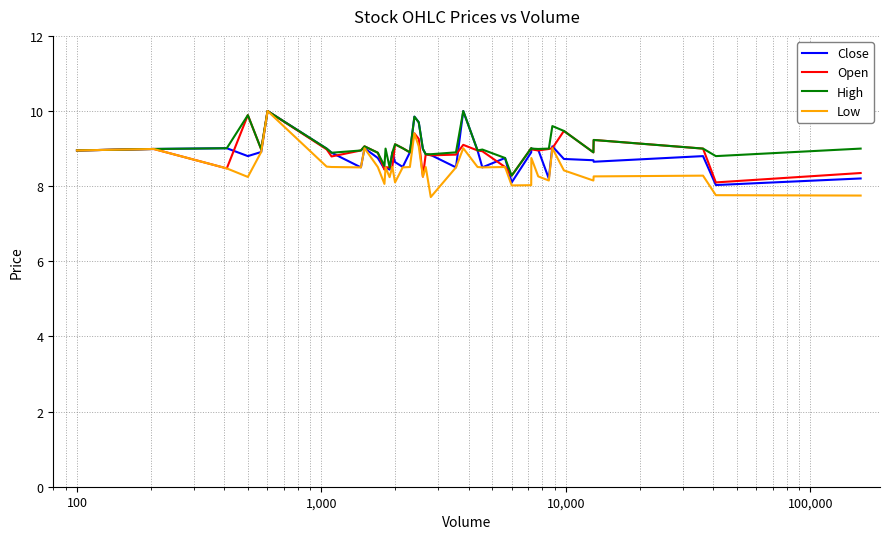

What is the greatest value displayed?

10.0